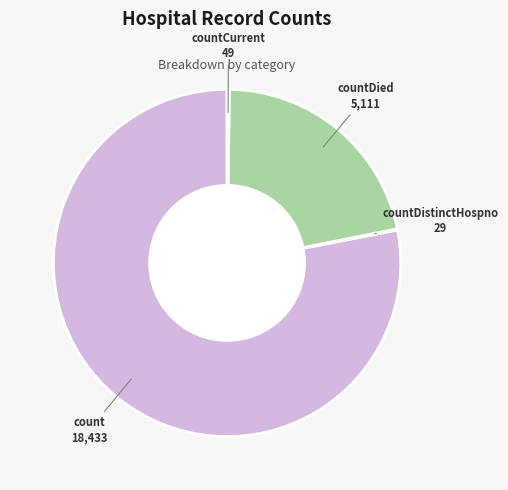

What is the ratio of the value at countDied to the value at count?

0.3